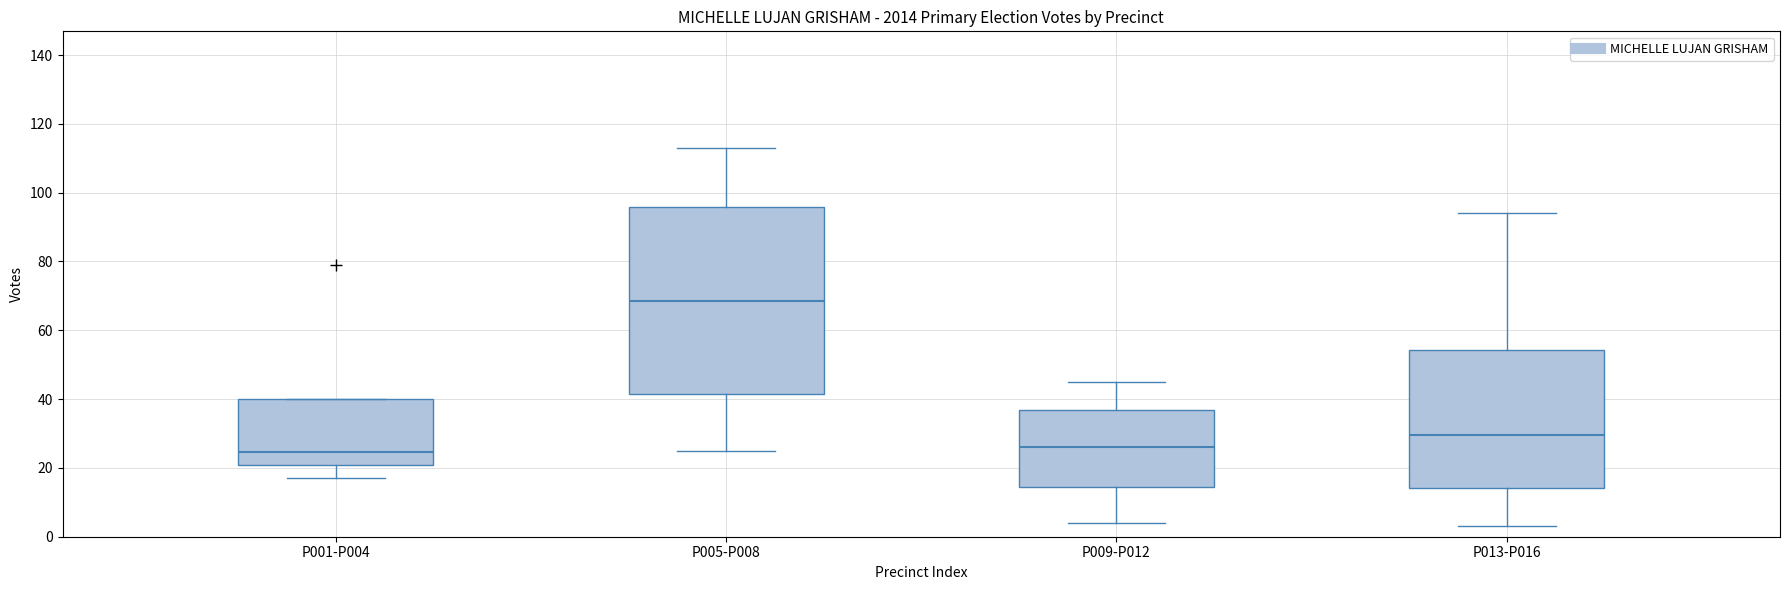

Reading left to right, read every box against the y-axis: the position of its median line, the range the box covers, and the ends of its whiskers. The values are not printed on the chart, so give them approximately, as read against the axis.

P001-P004: median 24, box 20 to 40, whiskers 18 to 40
P005-P008: median 68, box 42 to 96, whiskers 26 to 114
P009-P012: median 26, box 14 to 36, whiskers 4 to 46
P013-P016: median 30, box 14 to 54, whiskers 4 to 94